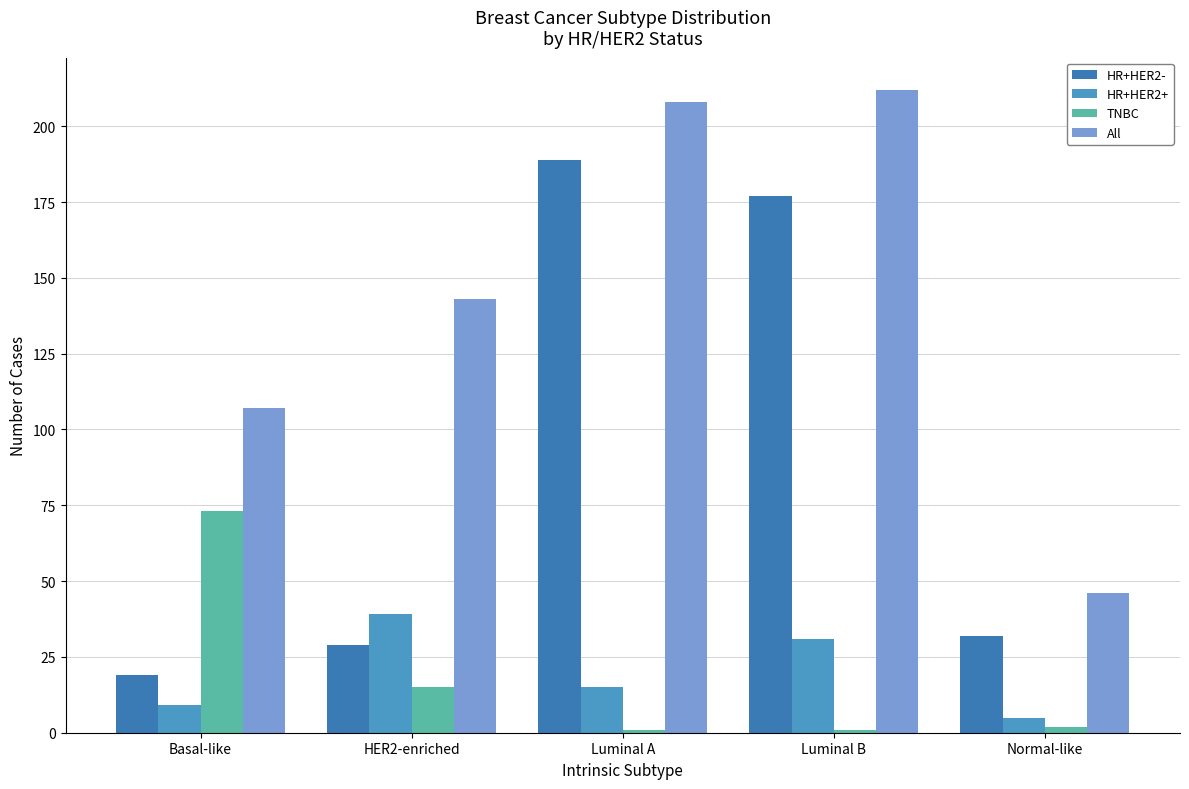

Are the bars horizontal?

No